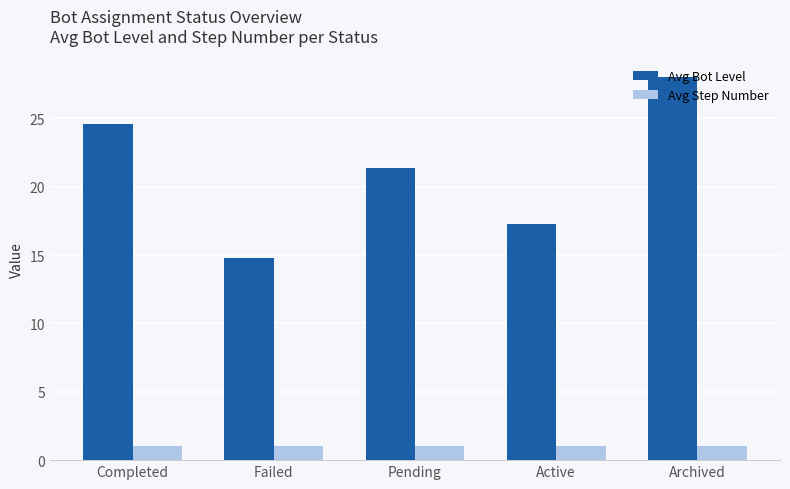

What is the maximum value shown in the chart?

28.0